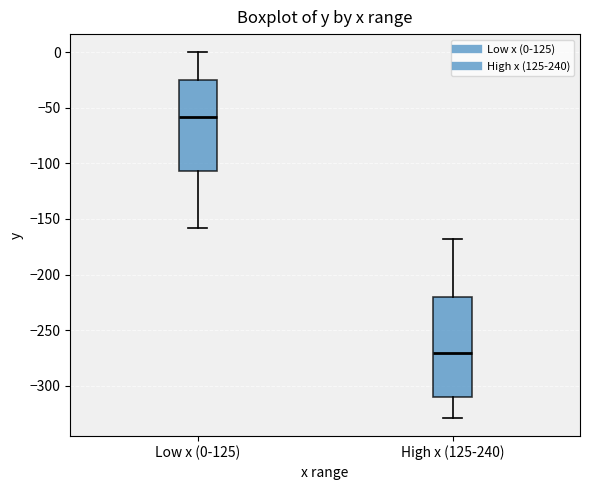

Reading left to right, read every box against the y-axis: the position of its median line, the range the box covers, and the ends of its whiskers. The values are not printed on the chart, so give them approximately, as read against the axis.

Low x (0-125): median -60, box -105 to -25, whiskers -160 to 0
High x (125-240): median -270, box -310 to -220, whiskers -330 to -170